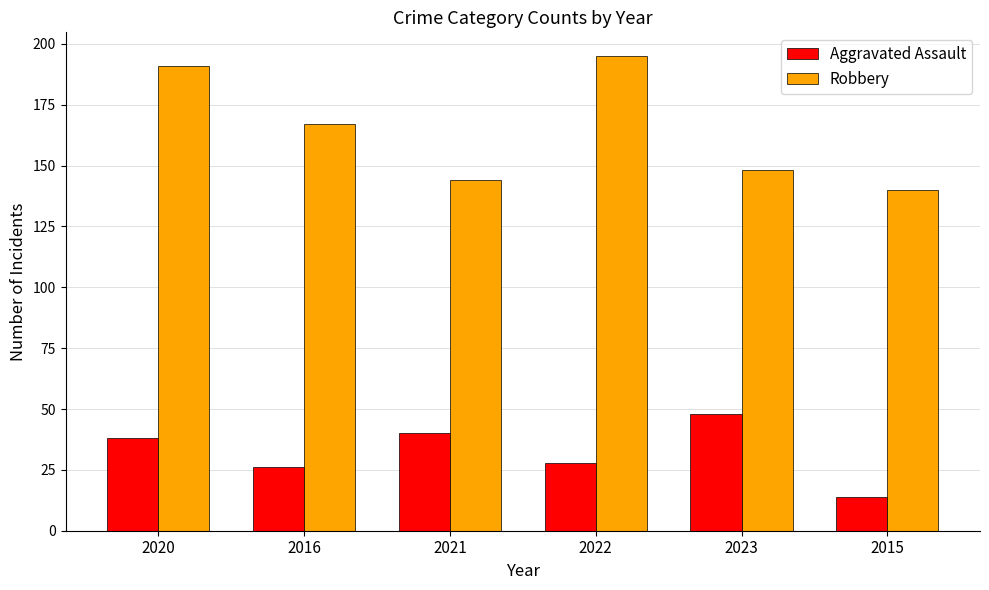

List the labels in order of Robbery value, smallest first.

2015, 2021, 2023, 2016, 2020, 2022